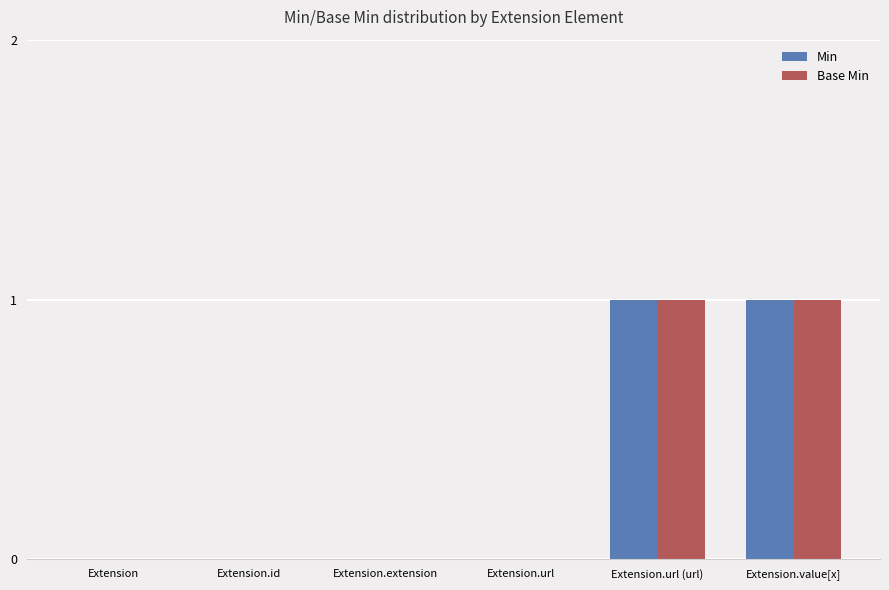

Does the chart contain stacked bars?

No